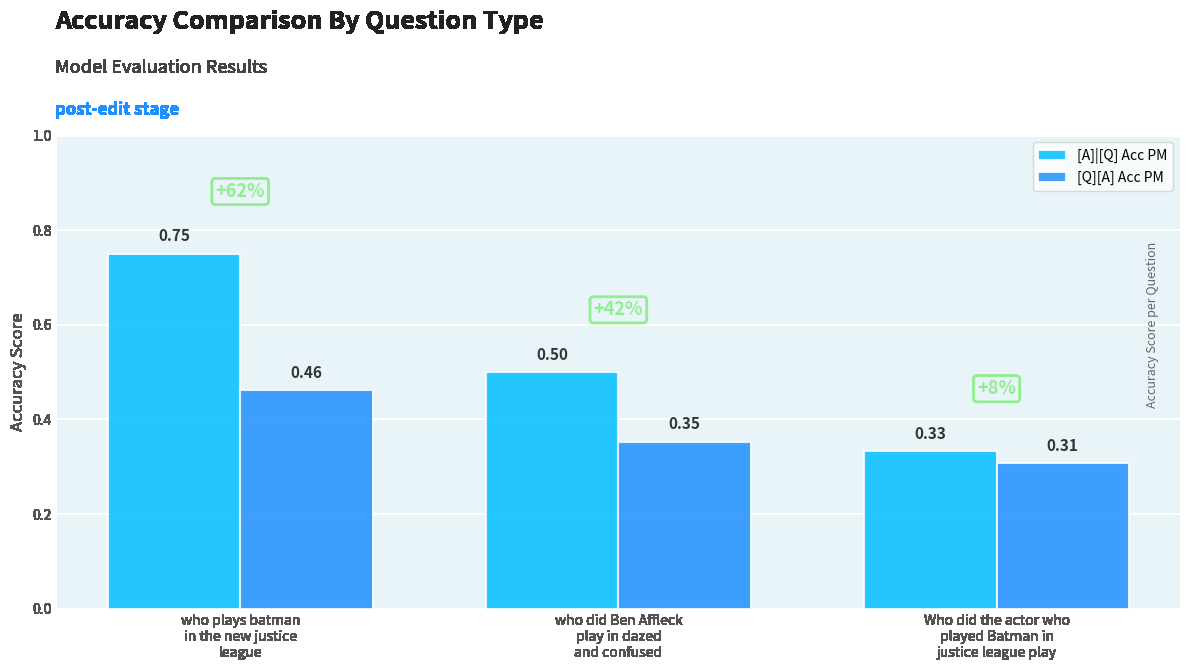

What is the sum of all [A]|[Q] Acc PM values?

1.6